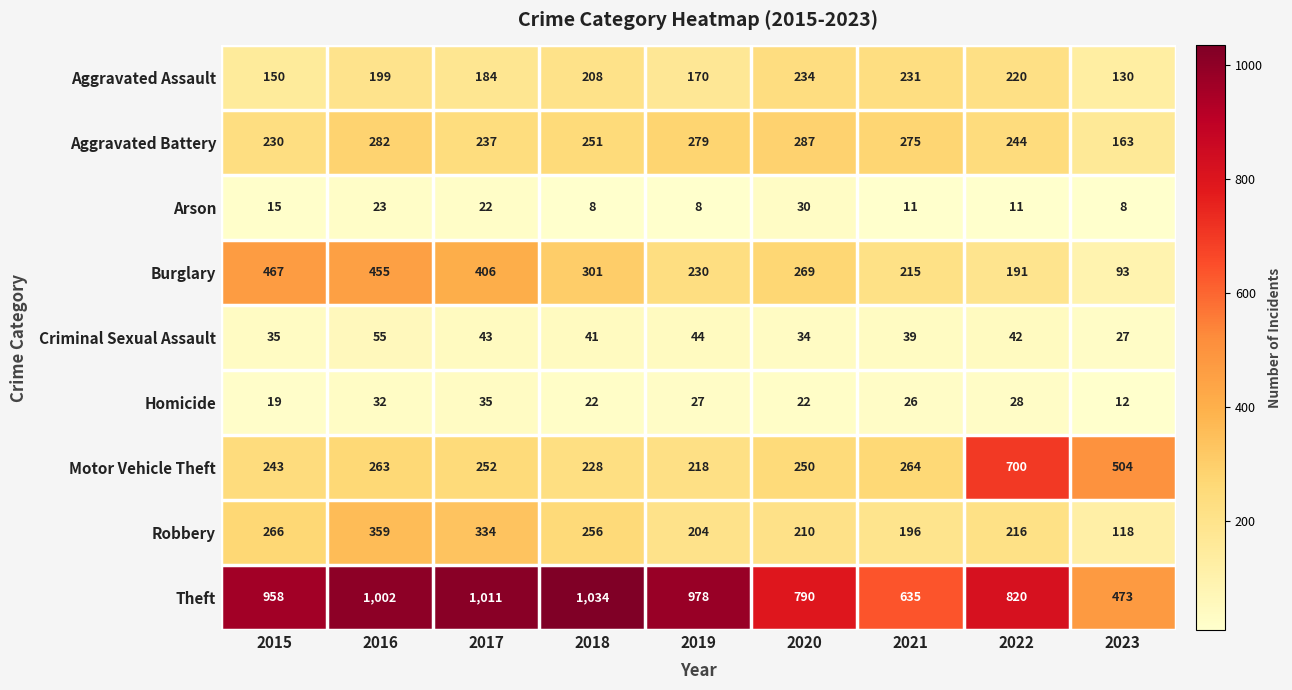

How many distinct data groups are displayed?

9